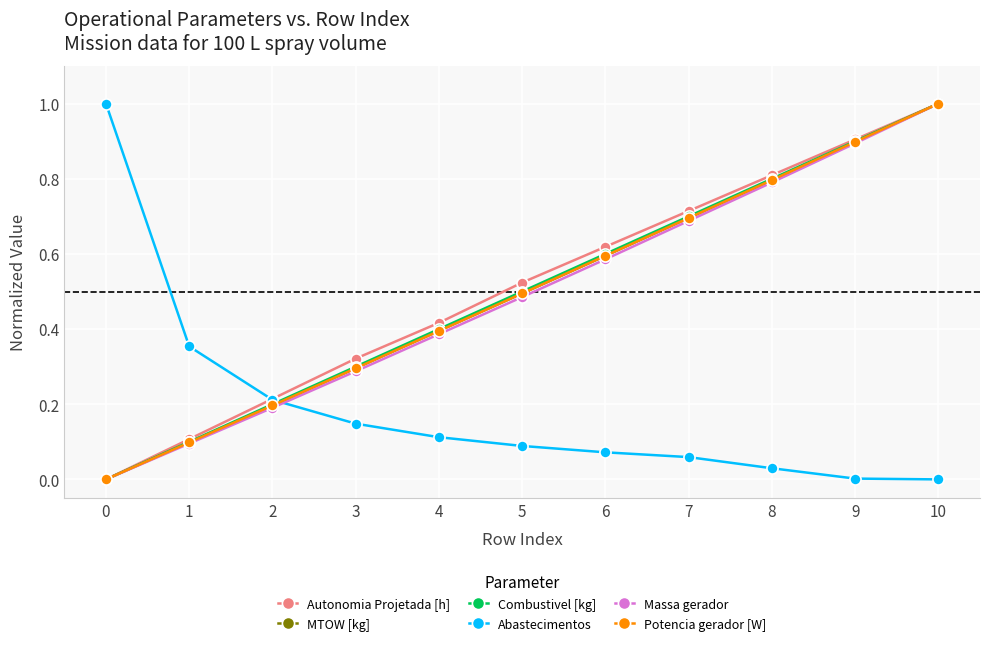

True or false: Massa gerador and Abastecimentos intersect in this chart.

True